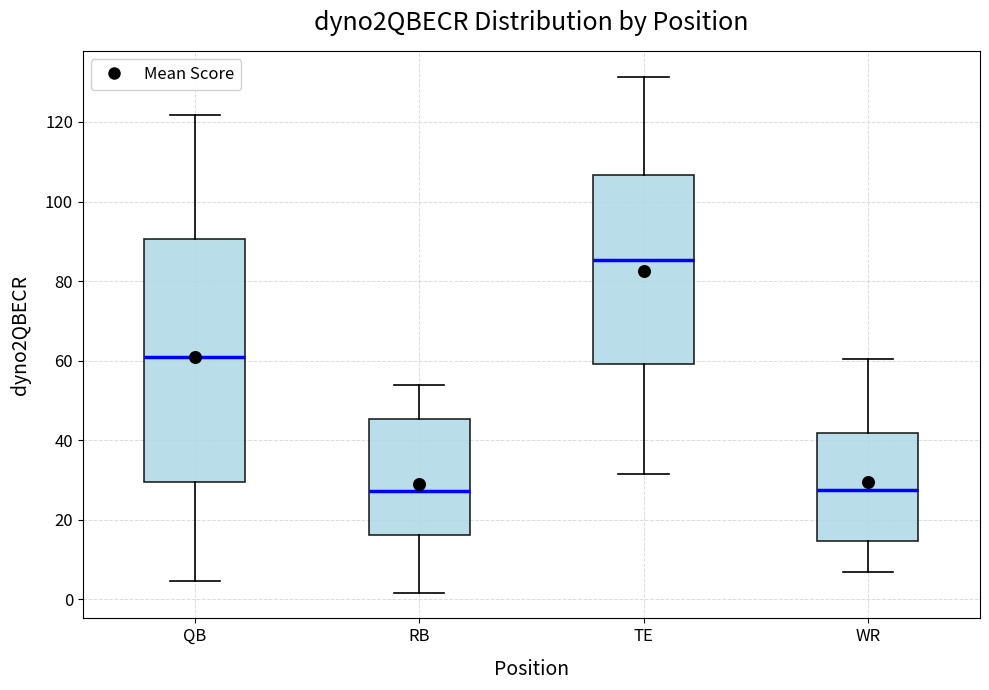

Reading left to right, transcribe this box plot: for each box, give where its median line is, the range the box spans, and where its two whiskers end, as read against the y-axis. The values are not printed on the chart, so give them approximately, as read against the axis.

QB: median 60, box 30 to 90, whiskers 4 to 122
RB: median 28, box 16 to 46, whiskers 2 to 54
TE: median 86, box 60 to 106, whiskers 32 to 132
WR: median 28, box 14 to 42, whiskers 8 to 60